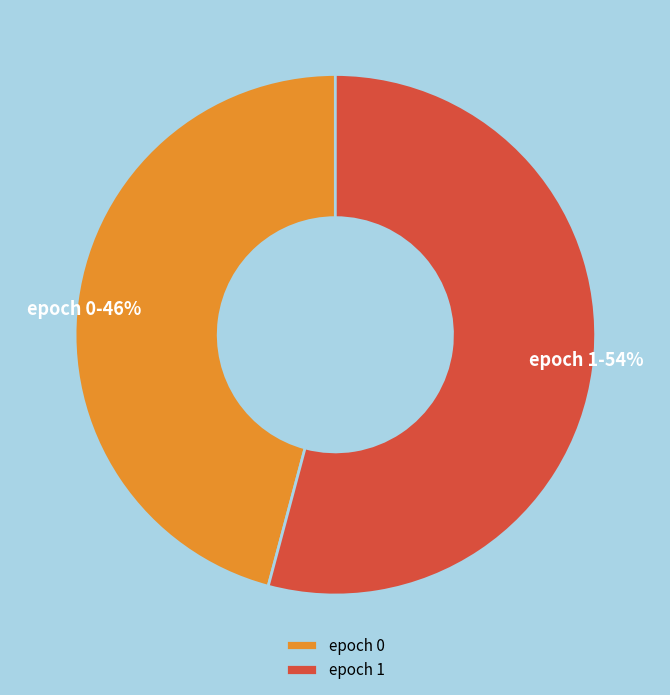

Do epoch 0 and epoch 1 together represent more than half of the pie?

Yes